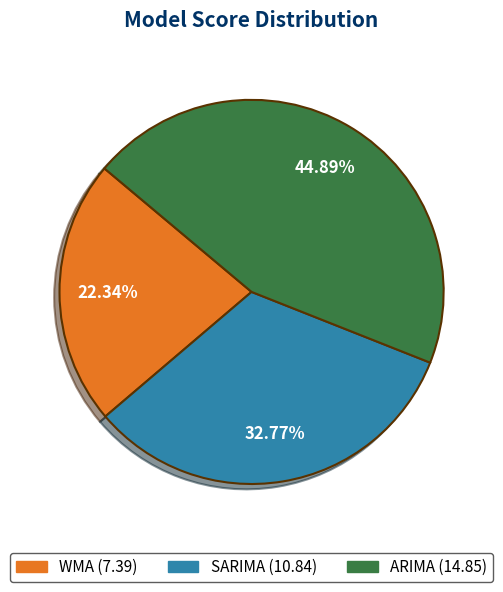

What percentage is the SARIMA slice, to the nearest percent?

33%